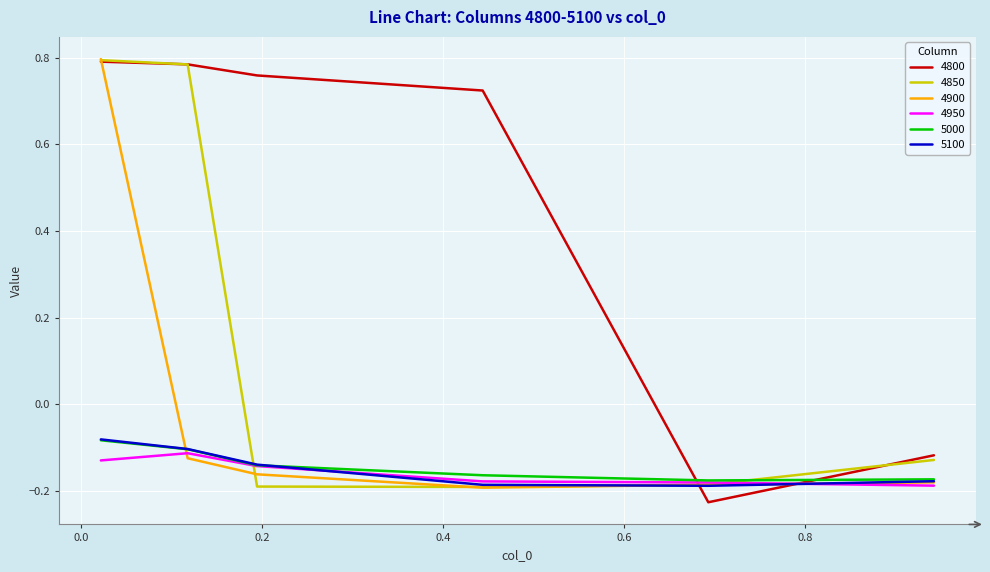

What is the difference between the second highest and second lowest values in the 5000 series?

0.1